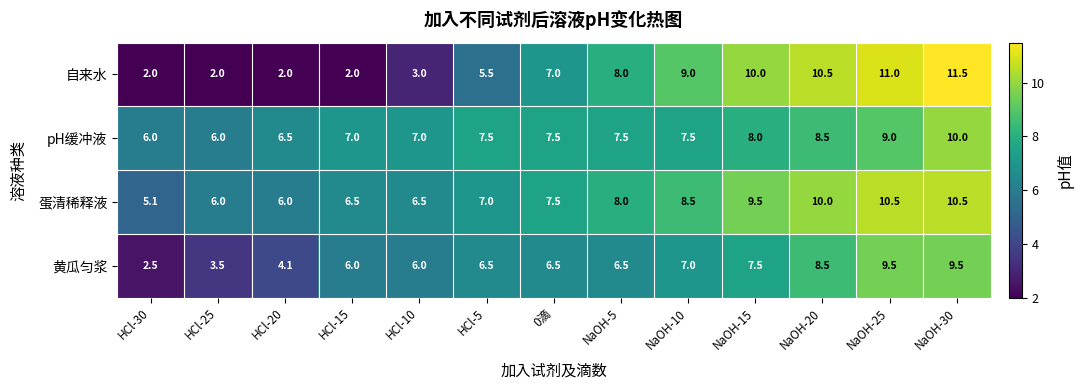

True or false: pH缓冲液 has a value of 7.9 at HCl-25.

False